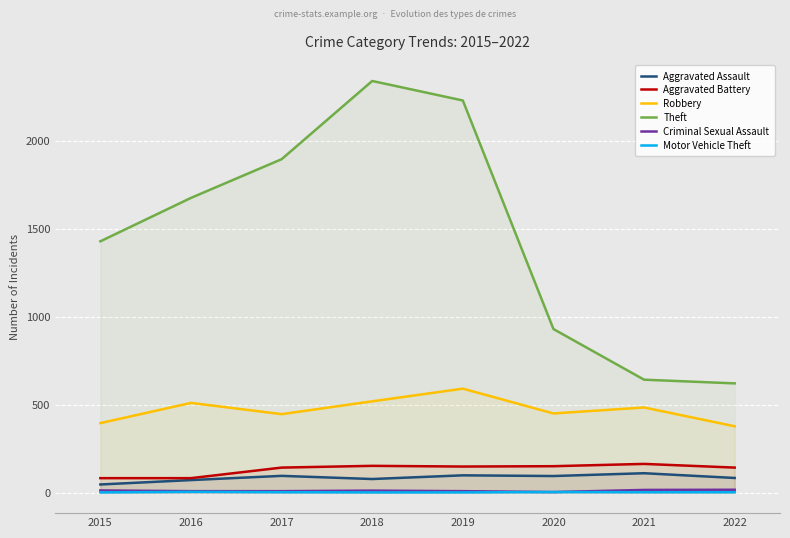

What is the total value across all series at 2017?

2589